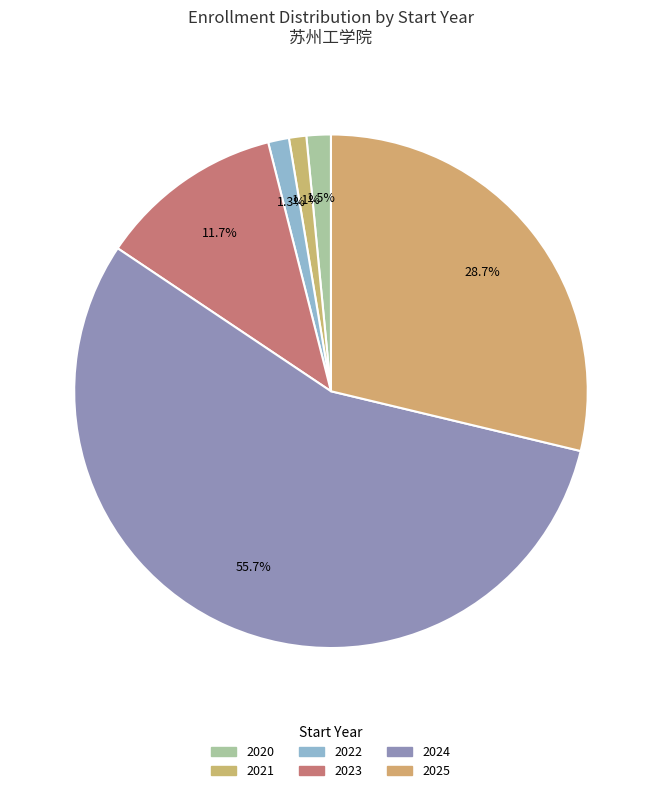

Count the number of slices in the pie.

6